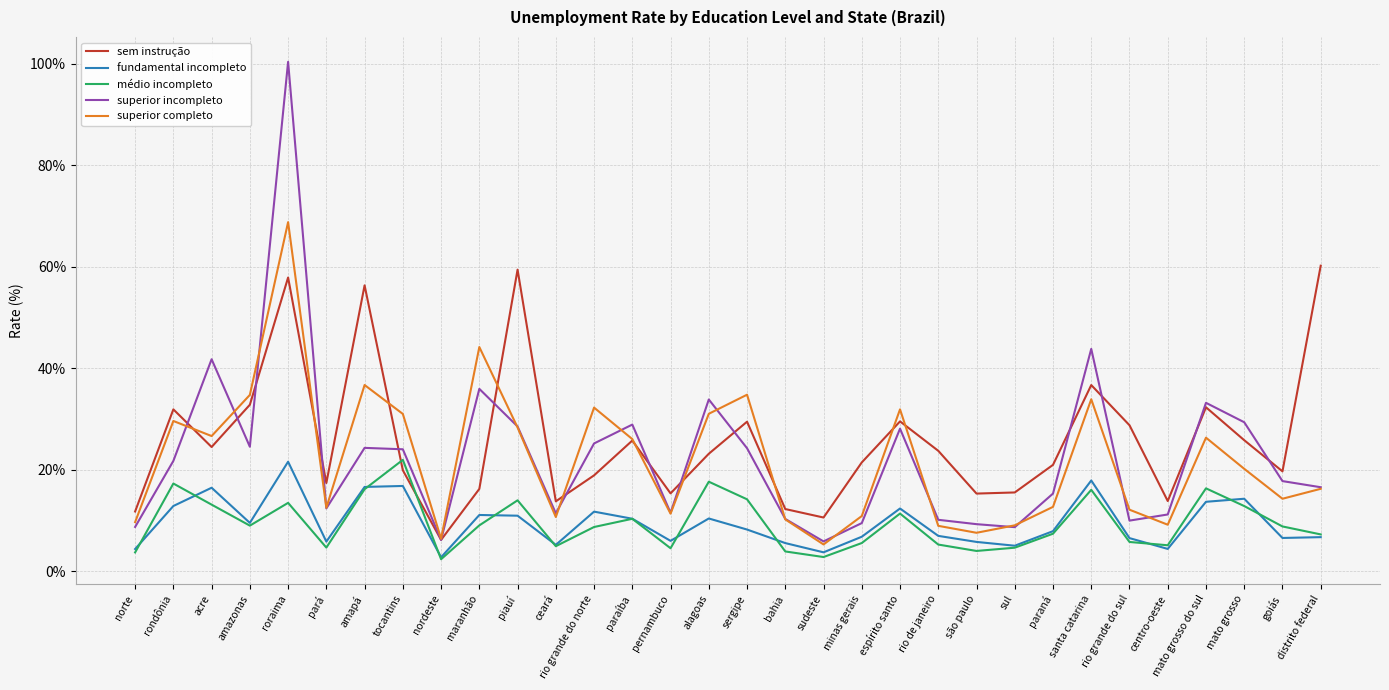

Is it true that superior incompleto equals 57.8 at alagoas?

False